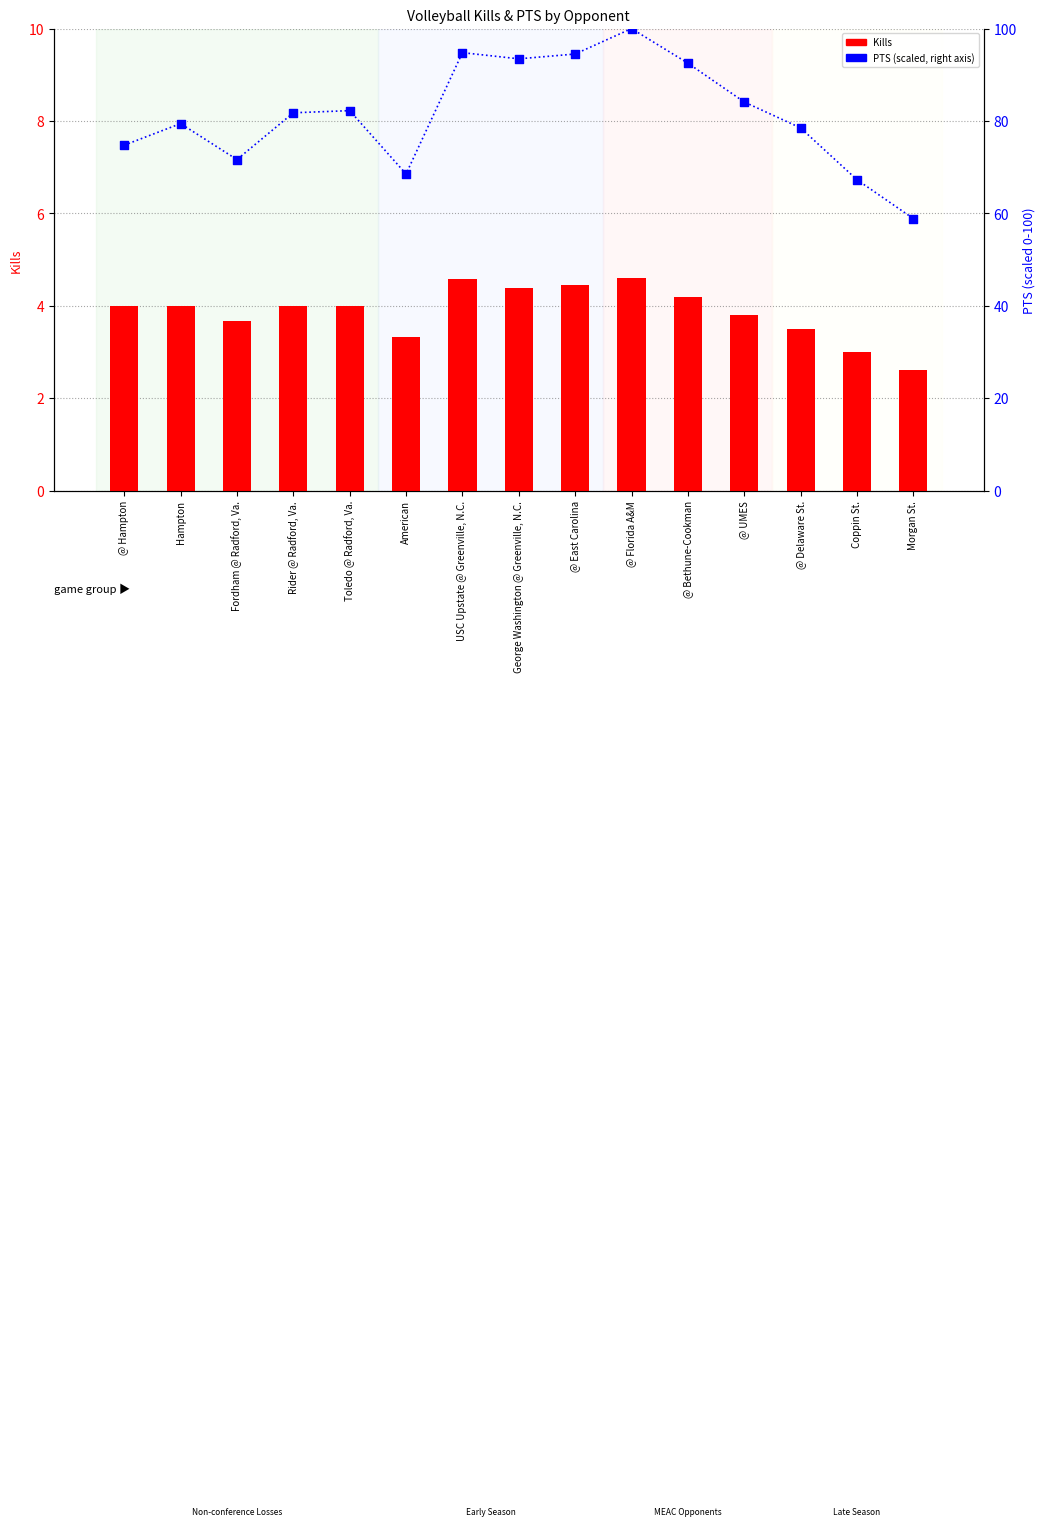

At which category is the sum across all series the highest?

@ Florida A&M